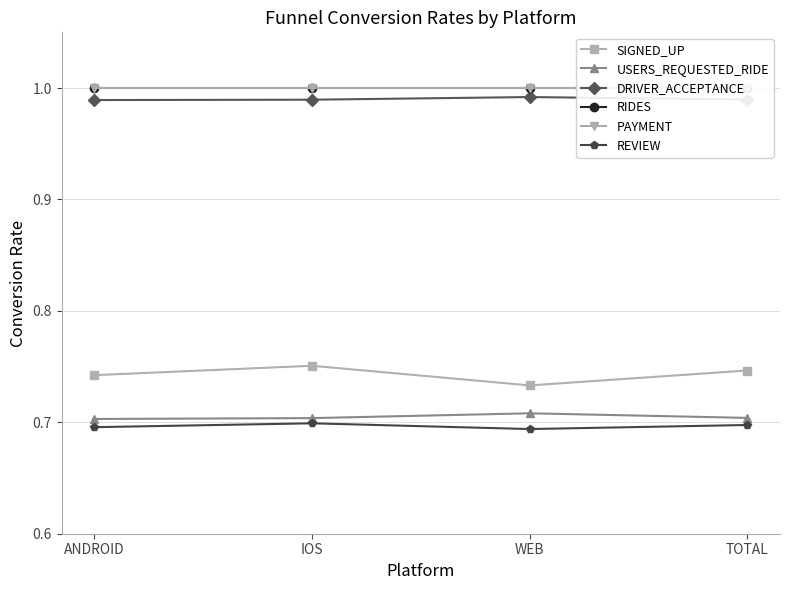

What position from the left is IOS?

2